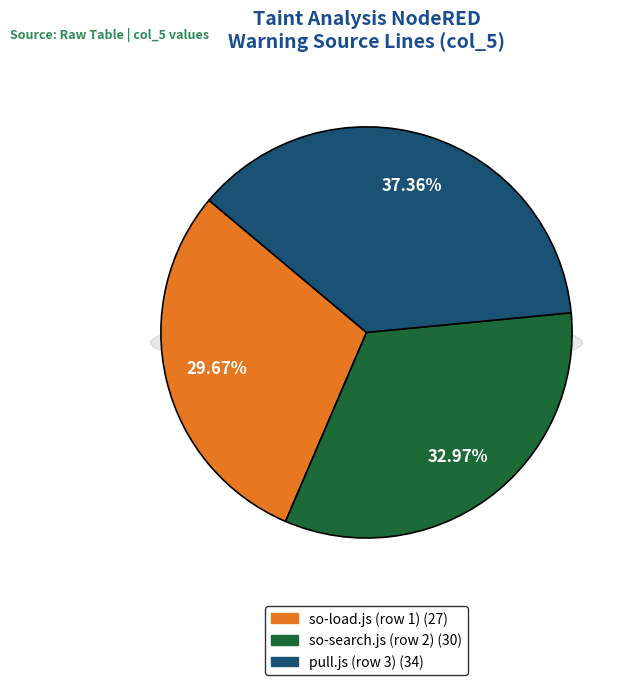

How much of the chart is everything except so-load.js (row 1)?

70.3%